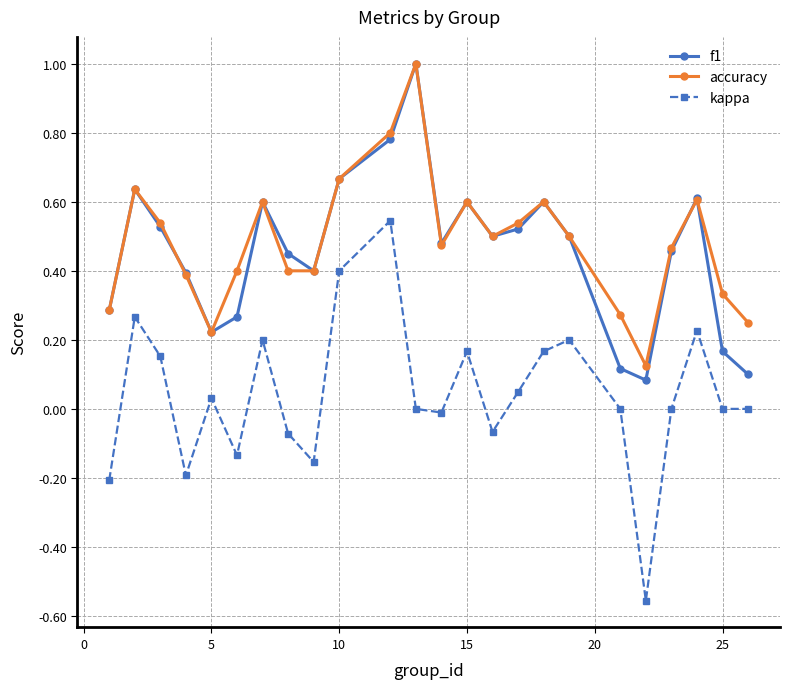

Which series has the largest range (max minus min)?

kappa